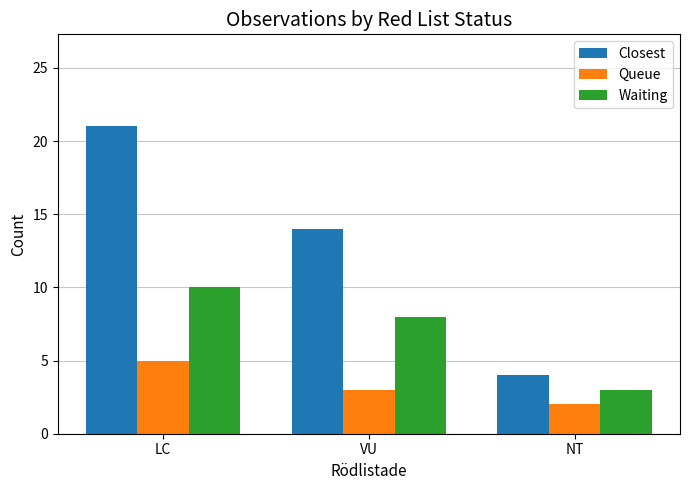

Is it true that Waiting equals 5 at VU?

False